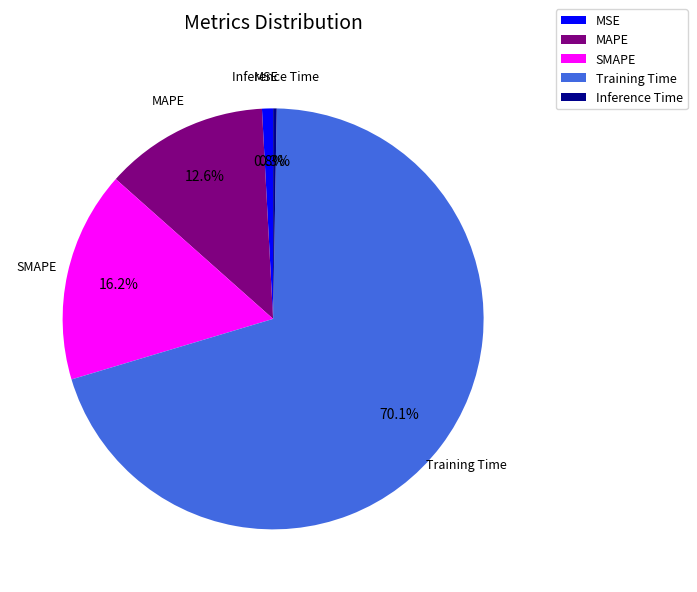

True or false: Training Time accounts for 70% of the total.

True